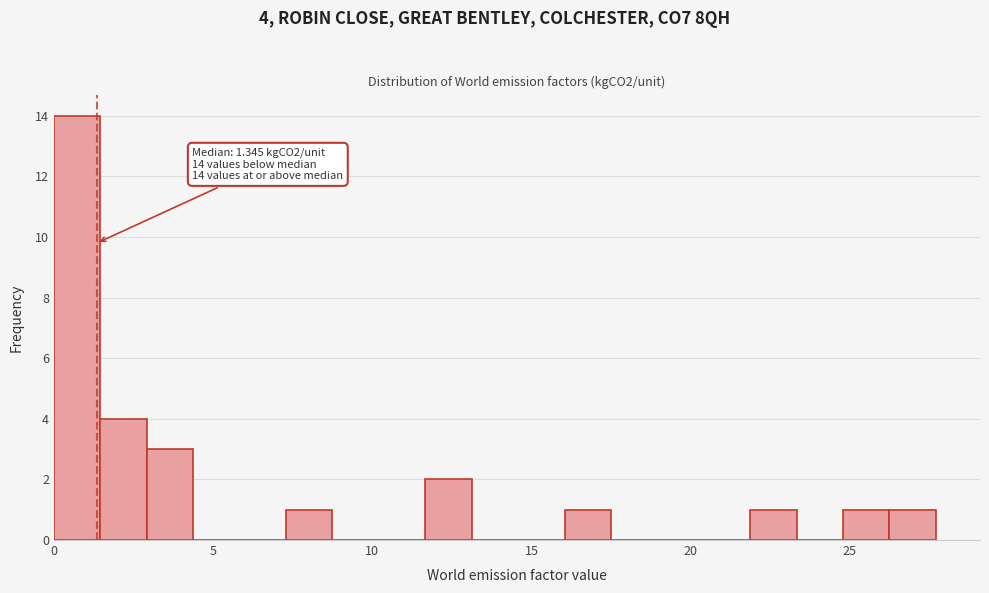

Around what value on the x-axis is the tallest bar? Give the approximate position of its centre, as read against the axis.

0.5